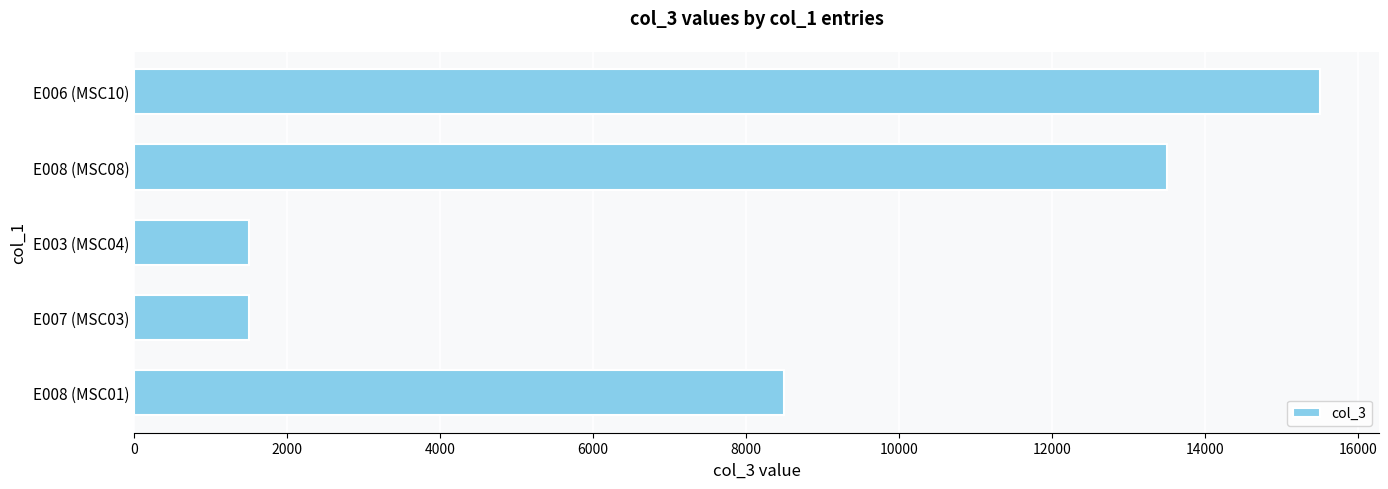

Are the bars horizontal?

Yes